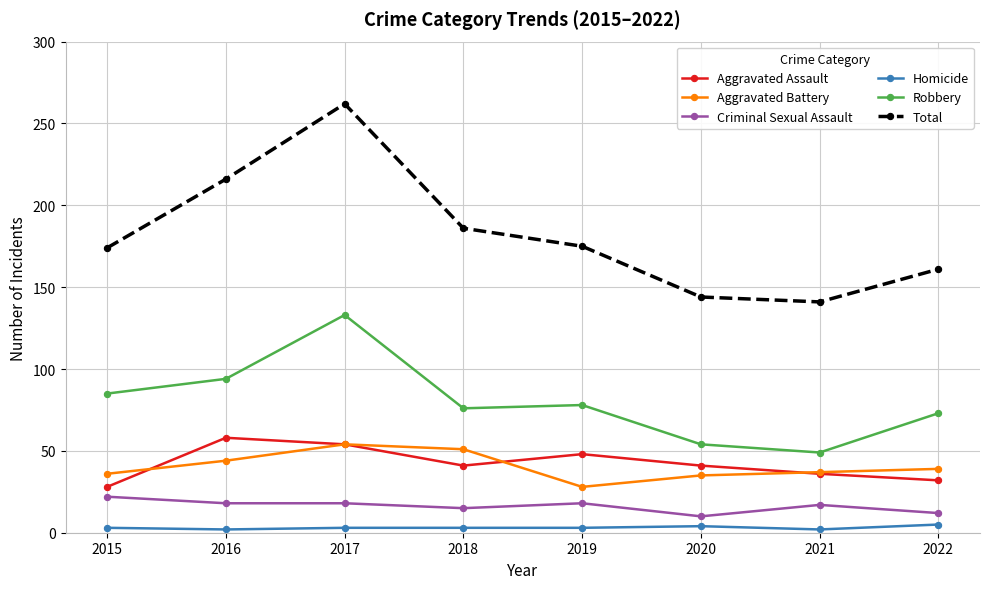

Is it true that Total equals 144 at 2020?

True